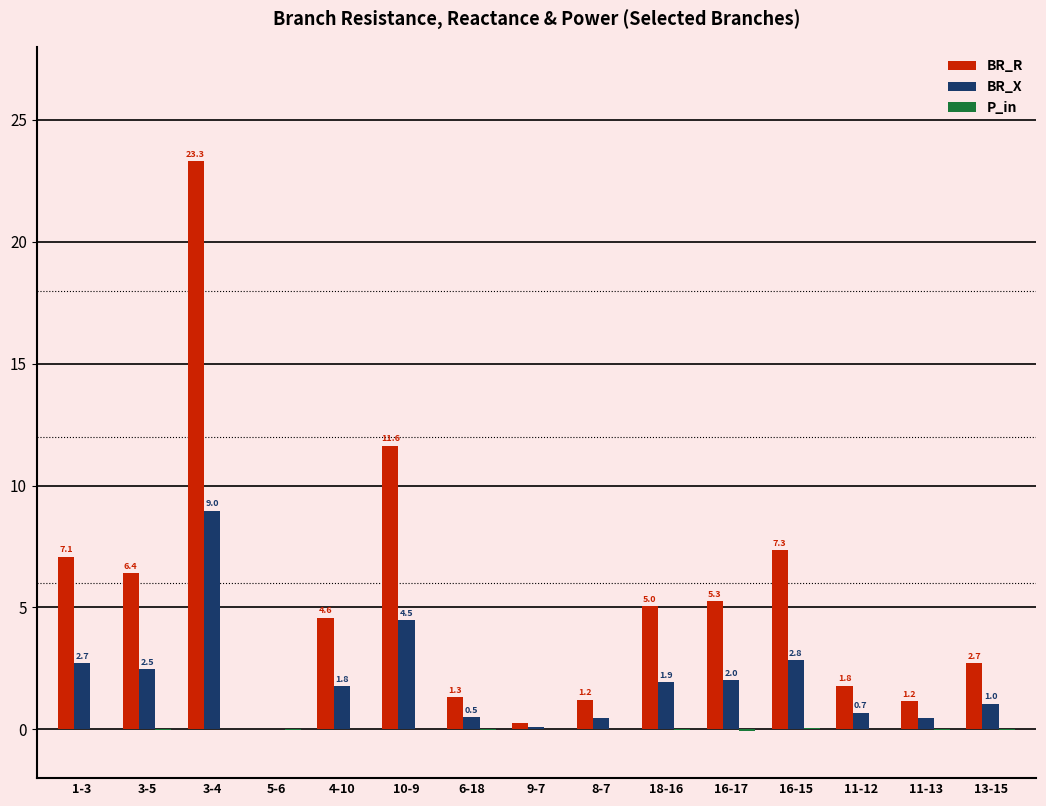

Is it true that BR_X equals 0.5 at 6-18?

True